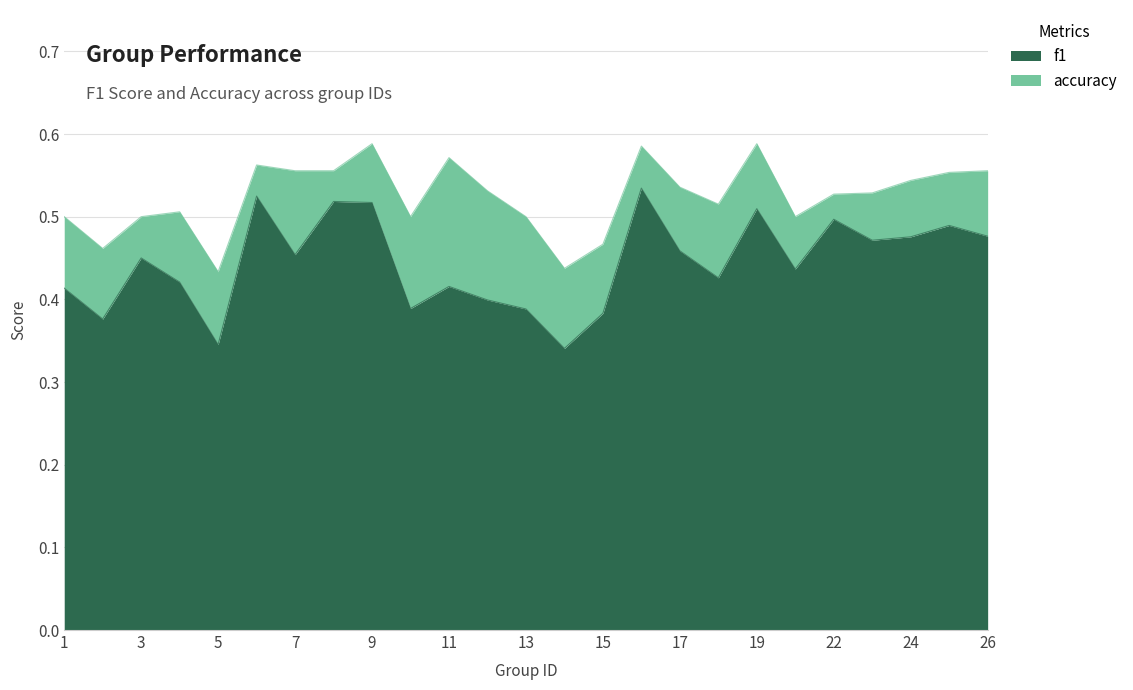

Which category has the lowest value across all series?

14